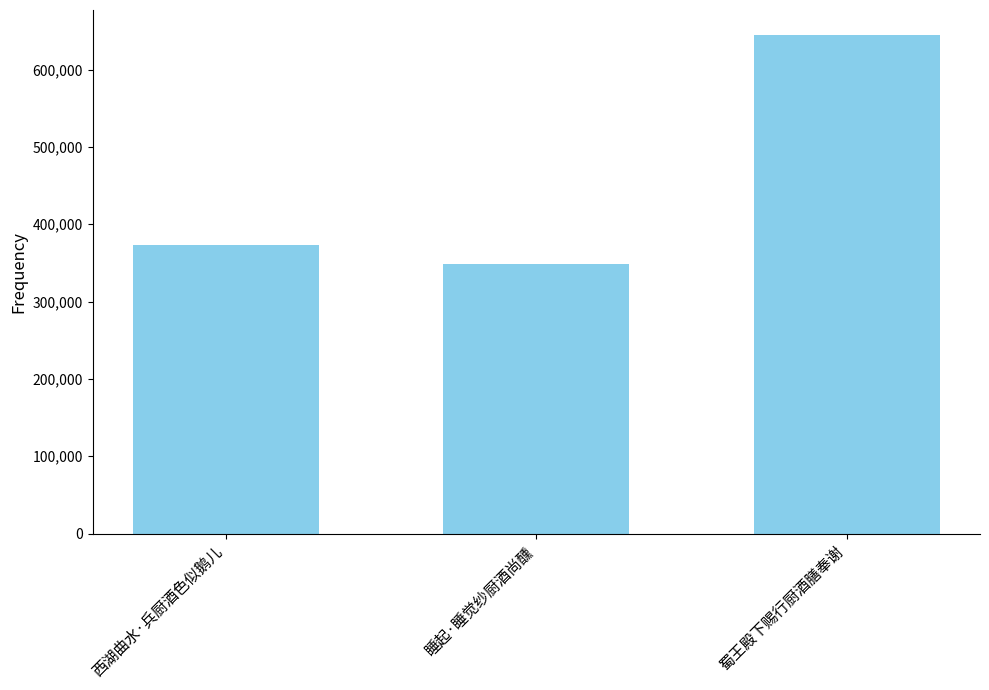

Which label corresponds to the smallest value in the chart?

睡起·睡觉纱厨酒尚醺